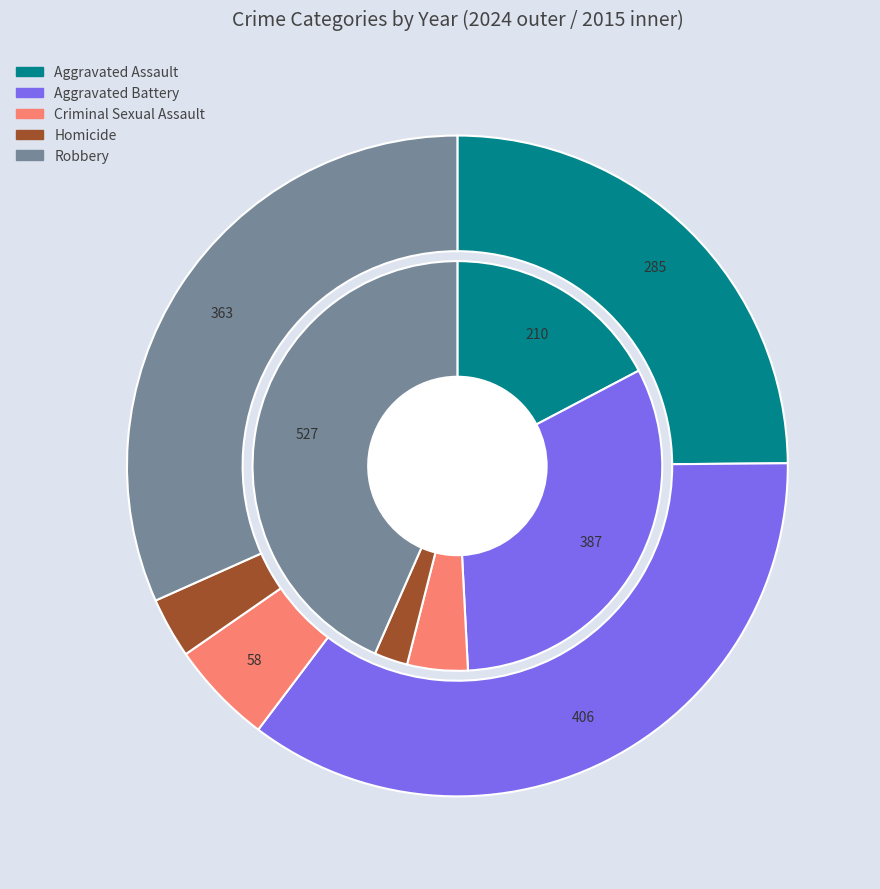

Rank the series at 2 from highest to lowest value.

values_2024, values_2015